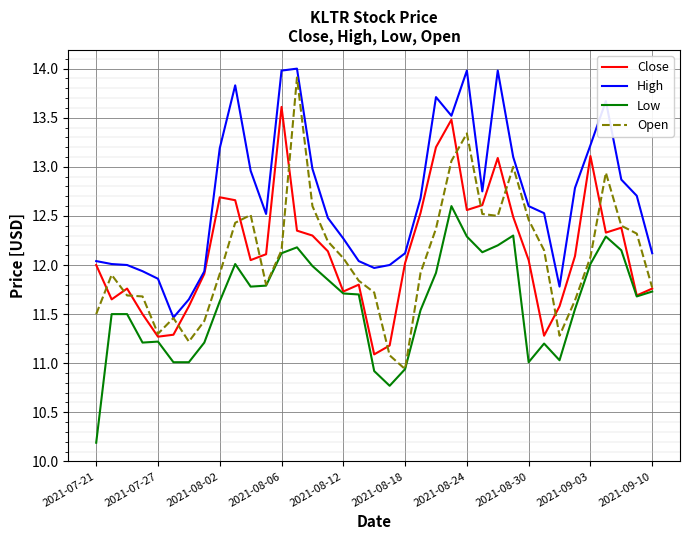

What is the minimum value shown in the chart?

10.2